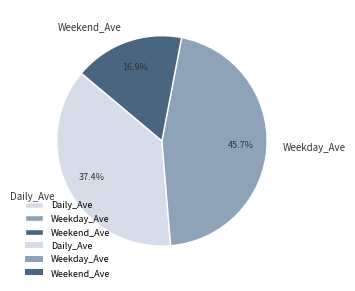

Does Weekend_Ave account for over 50% of the chart?

No